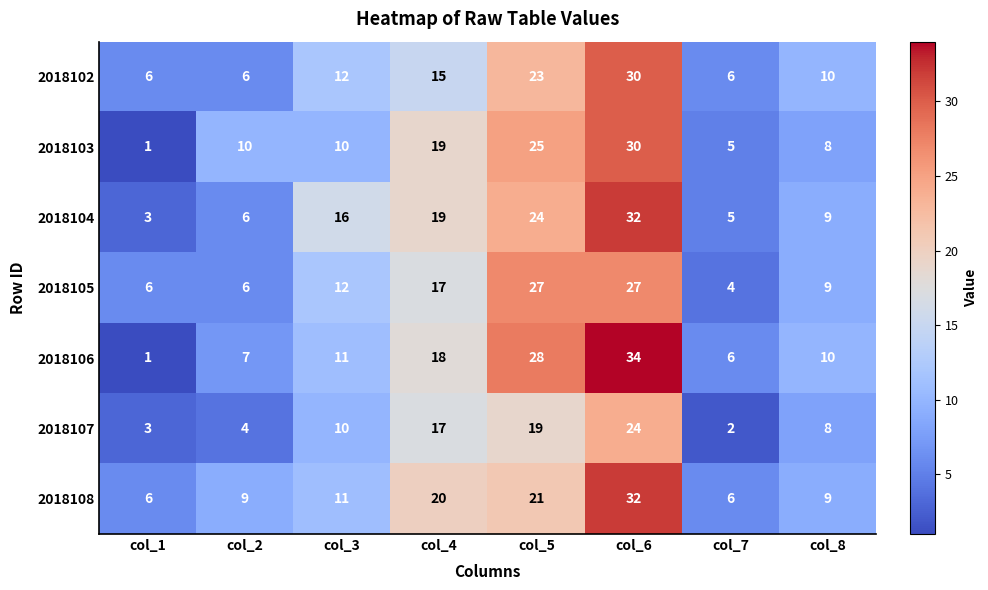

The 2018105 series shows 9 at col_2. True or false?

False